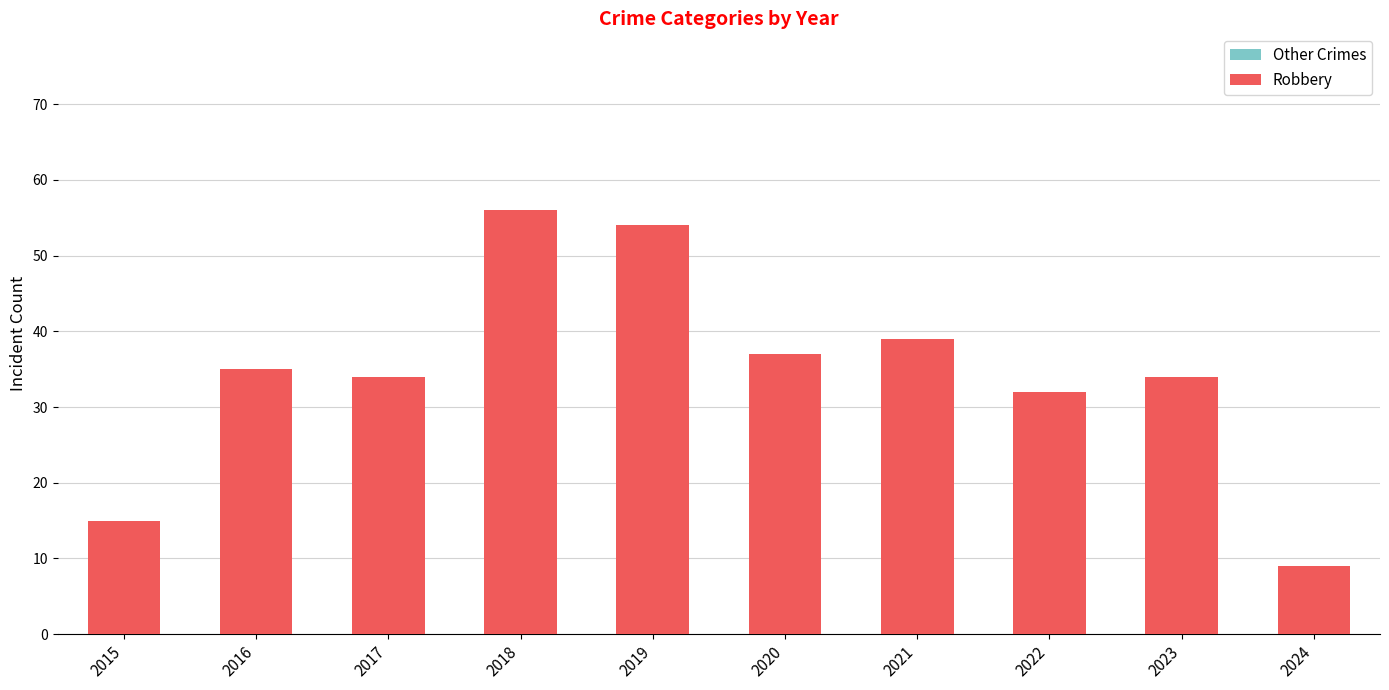

The Robbery series shows 2 at 2024. True or false?

False